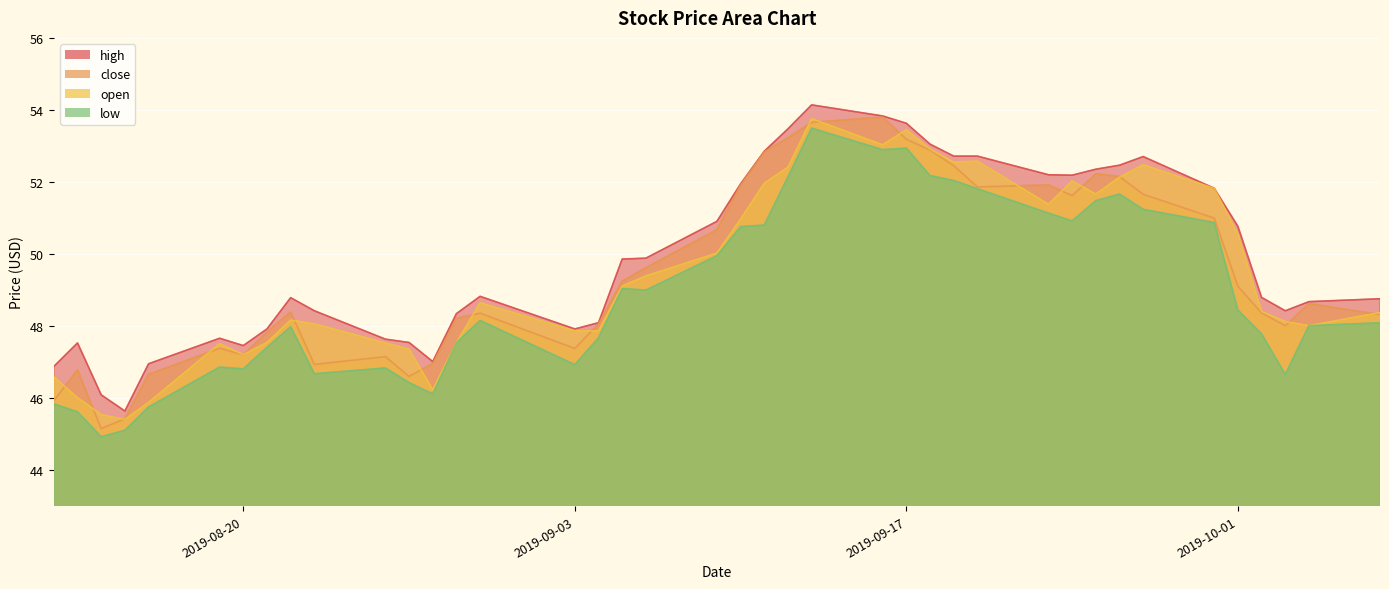

Where is the first local minimum for close?

2019-08-14